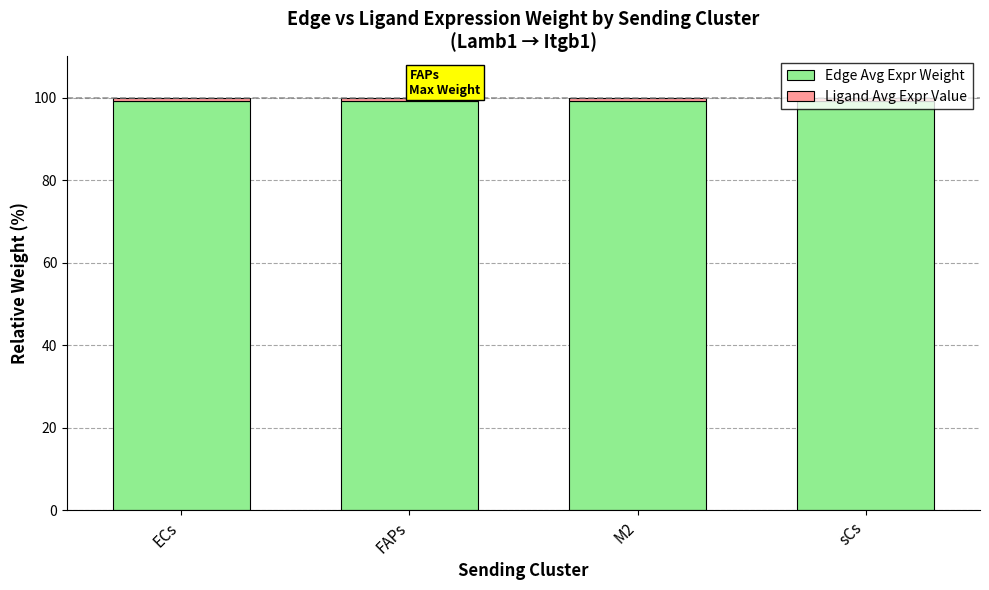

How many bars are there in total?

4